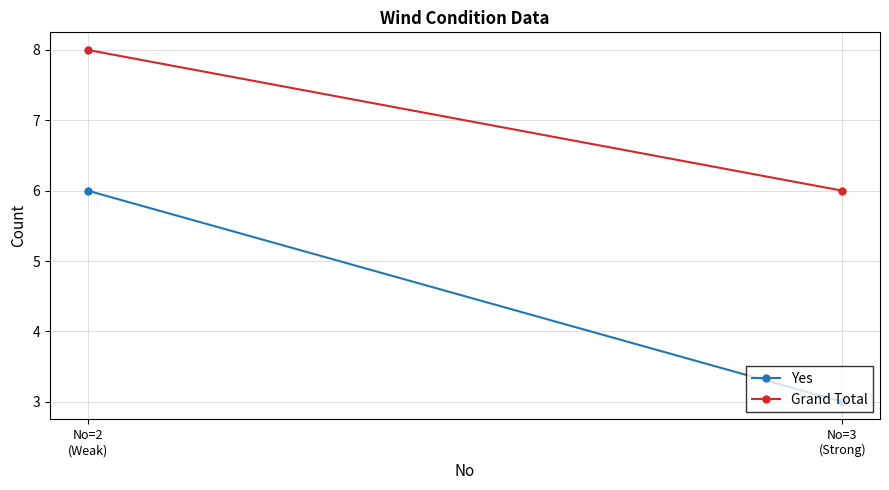

What is the approximate value of Grand Total at No=3
(Strong)?

6